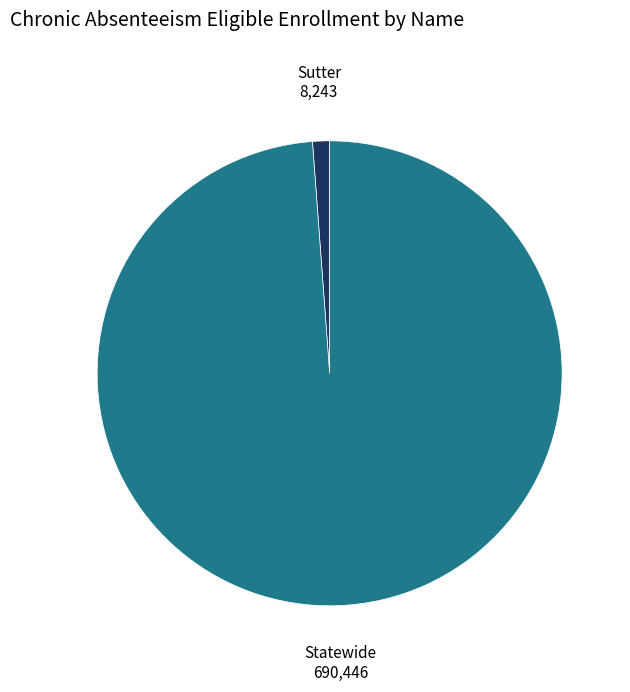

Between Sutter and Statewide, which is larger?

Statewide